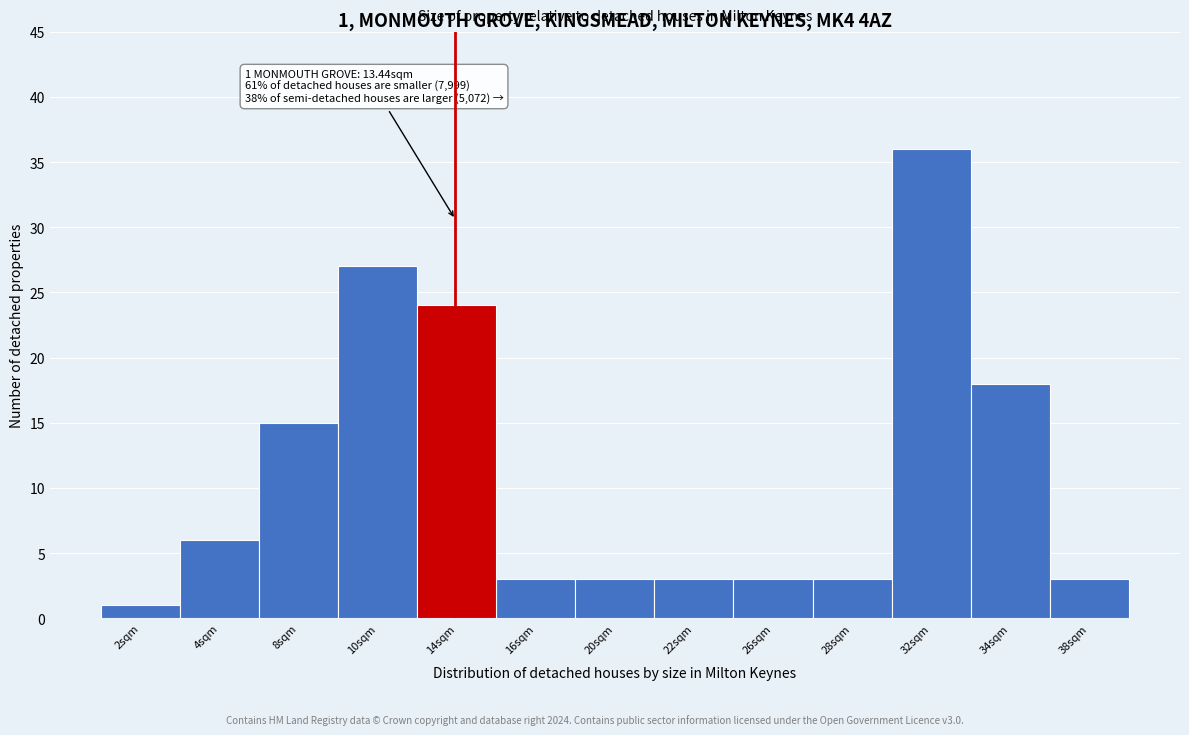

Reading left to right, list all the values displayed in this chart.

1	6	15	27	24	3	3	3	3	3	36	18	3